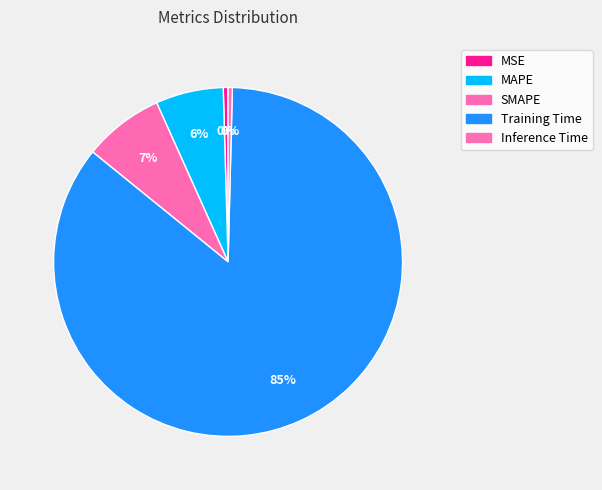

To the nearest percent, what is the average slice percentage?

20%